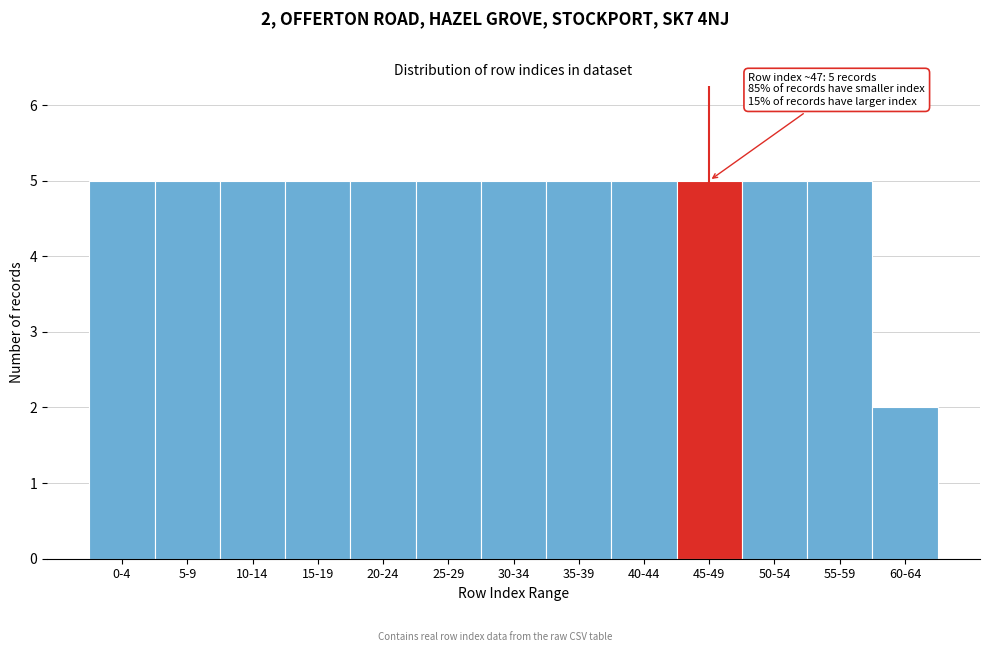

Reading right to left, list all the values displayed in this chart.

60-64=2	55-59=5	50-54=5	45-49=5	40-44=5	35-39=5	30-34=5	25-29=5	20-24=5	15-19=5	10-14=5	5-9=5	0-4=5